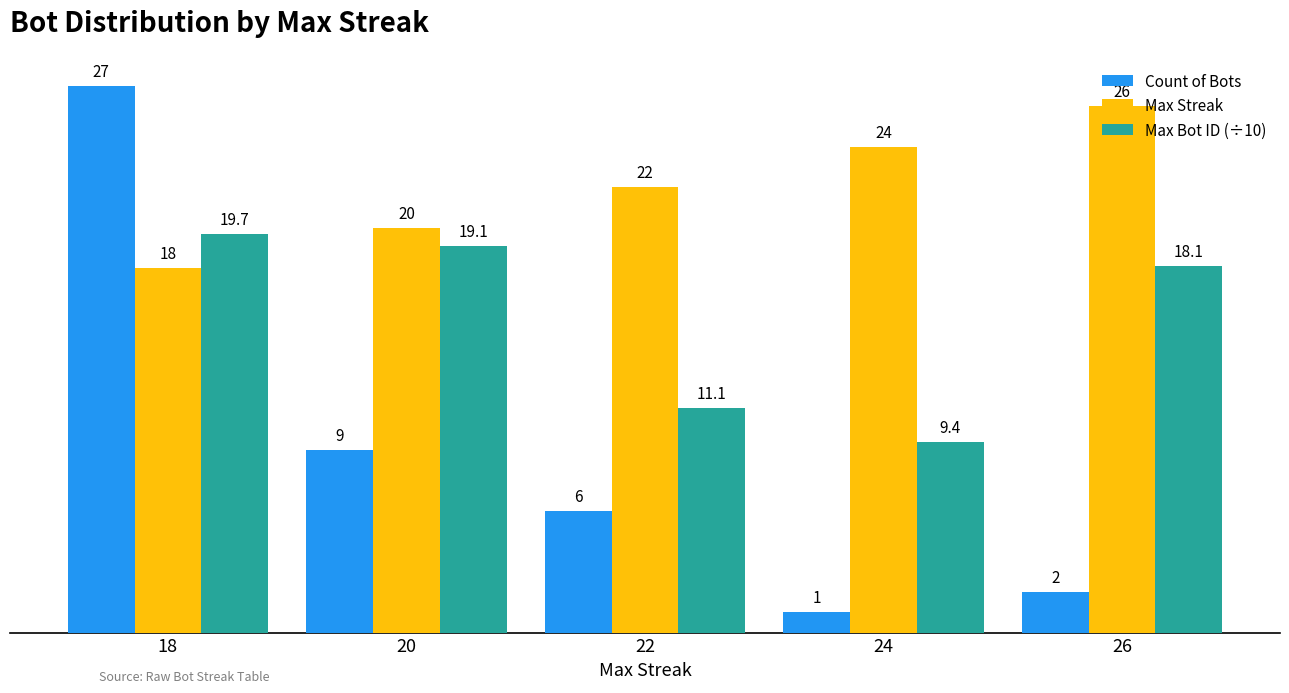

What are all the series names shown in the legend?

Count of Bots, Max Streak, Max Bot ID (÷10)